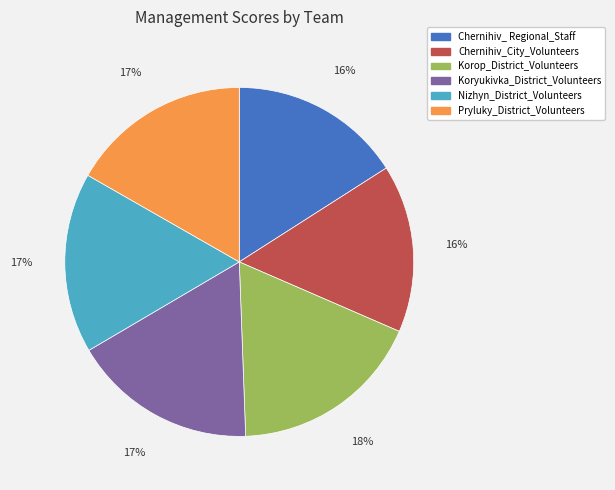

Is Chernihiv_City_Volunteers the majority of the pie?

No